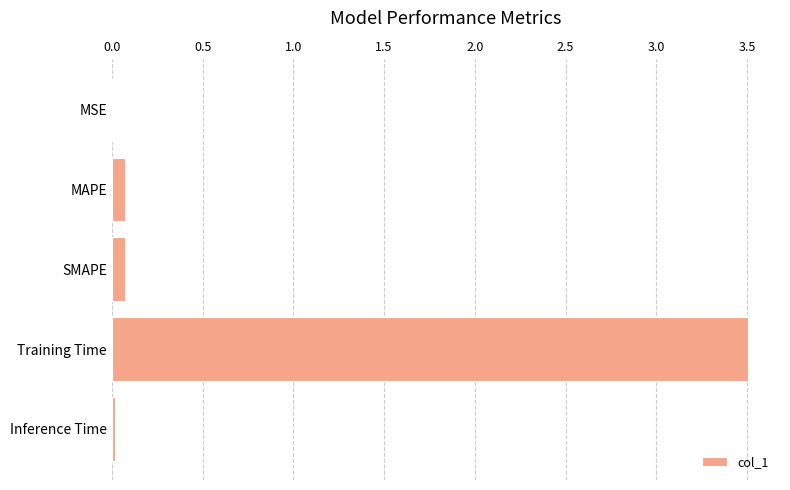

The chart shows a value of 4.7 at Training Time. True or false?

False